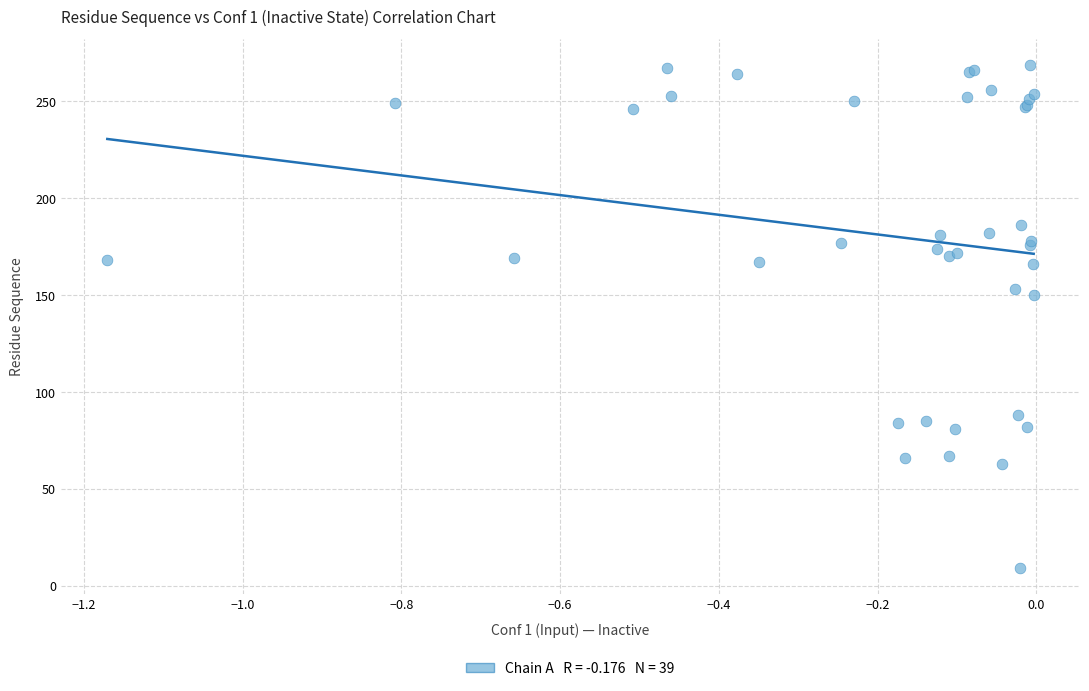

What Y value in the scatter plot is closest to 139?

150